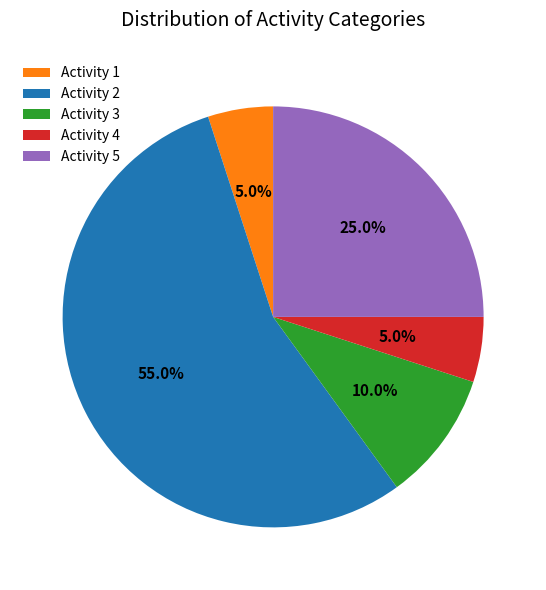

Combined, what portion of the pie is Activity 2 and Activity 1?

60.0%